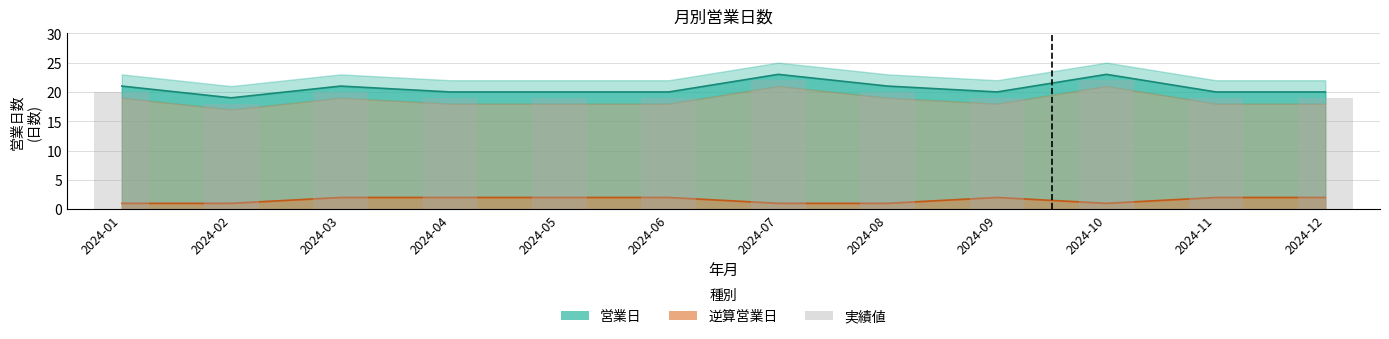

What is the value of the 営業日 bar at the 10th from the left?

23